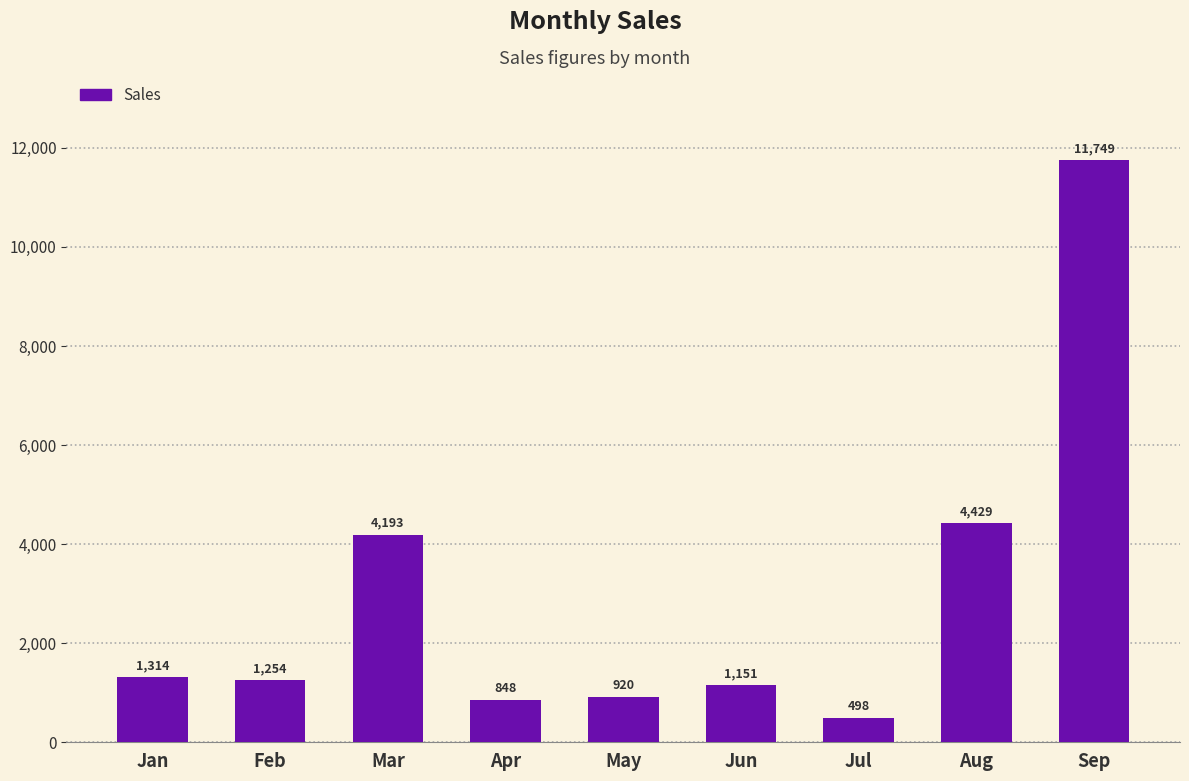

What is the approximate value at Mar?

4193